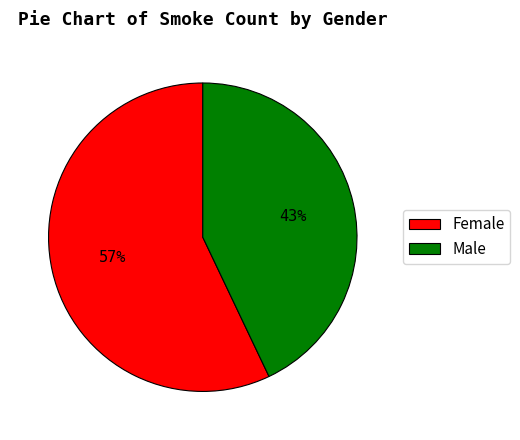

How many slices are in this pie chart?

2